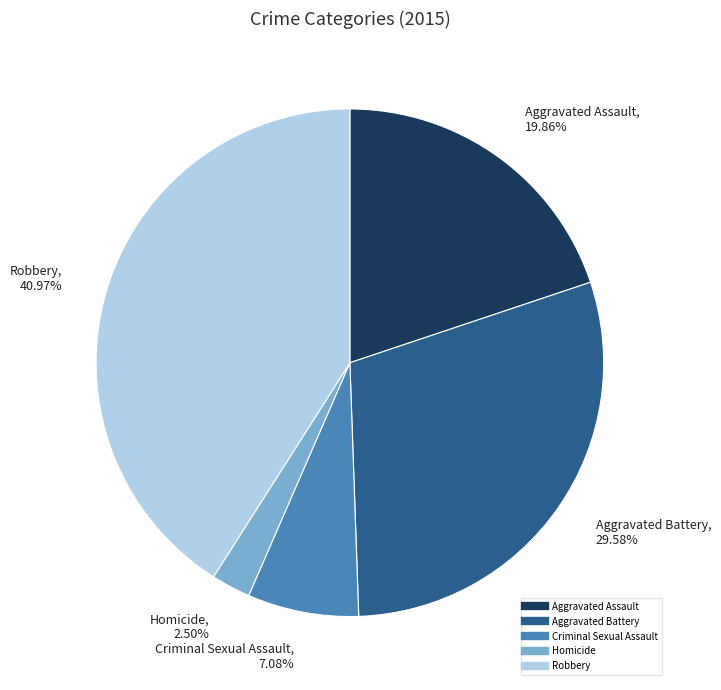

Does any single category account for the majority?

No